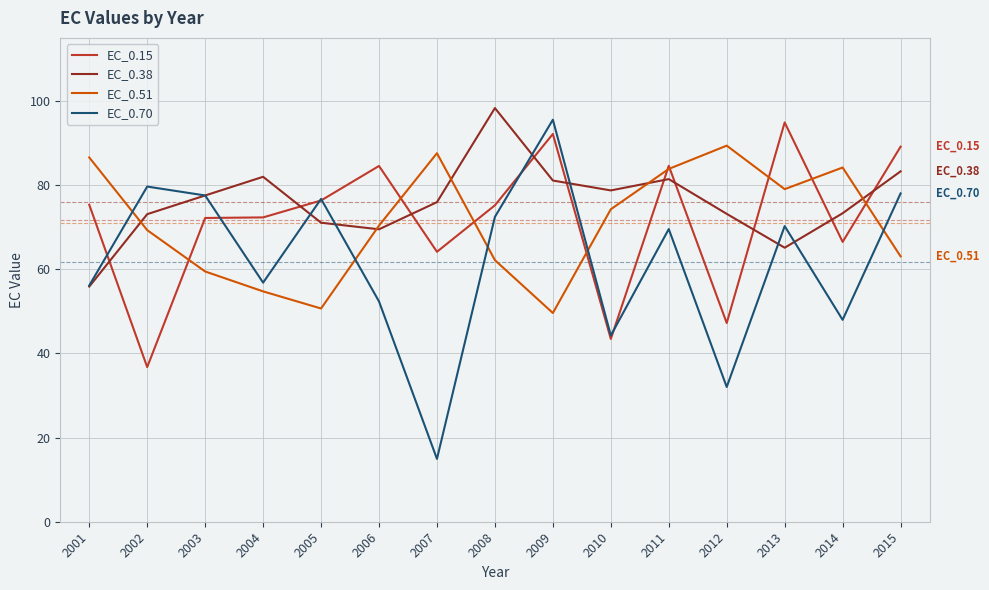

Between 2001 and 2011, which series saw the biggest shift?

EC_0.38